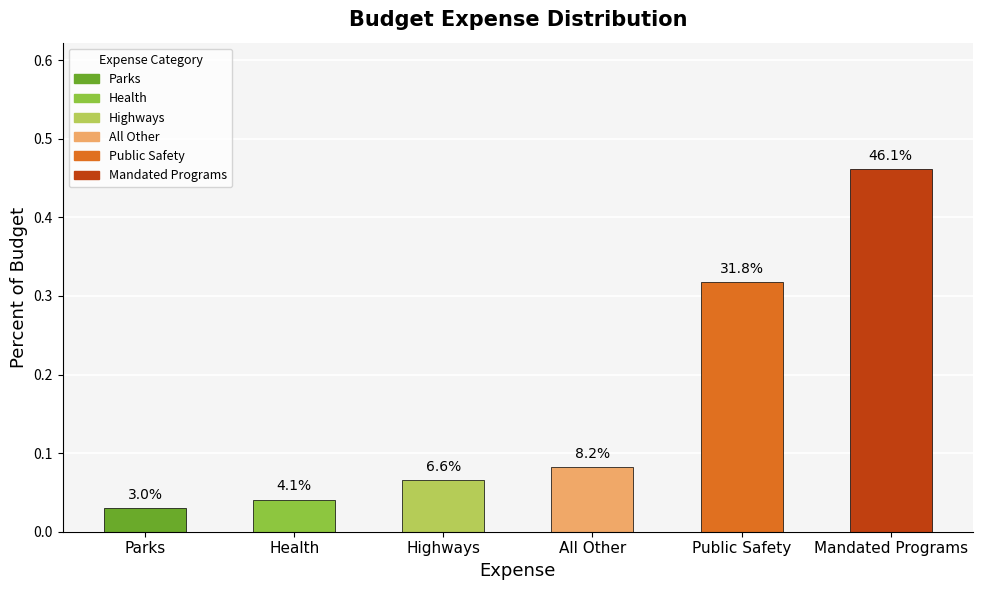

Rank the categories by value from lowest to highest.

Parks, Health, Highways, All Other, Public Safety, Mandated Programs